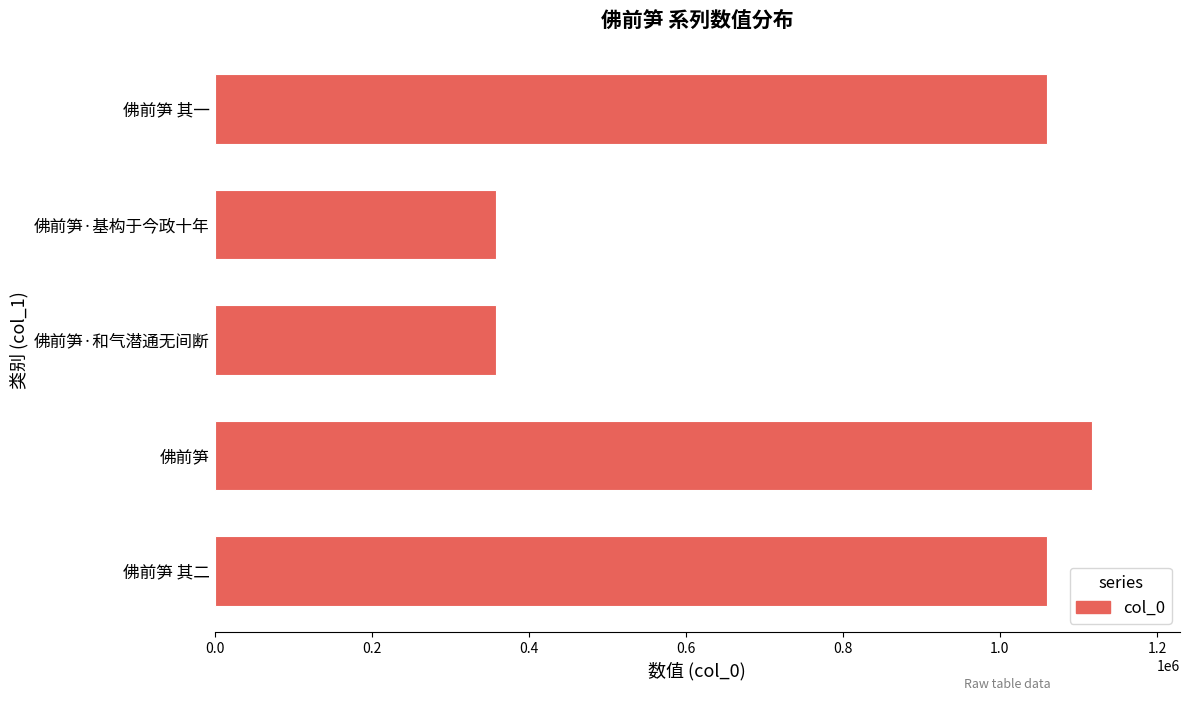

Which has a higher value, 佛前笋·和气潜通无间断 or 佛前笋 其二?

佛前笋 其二